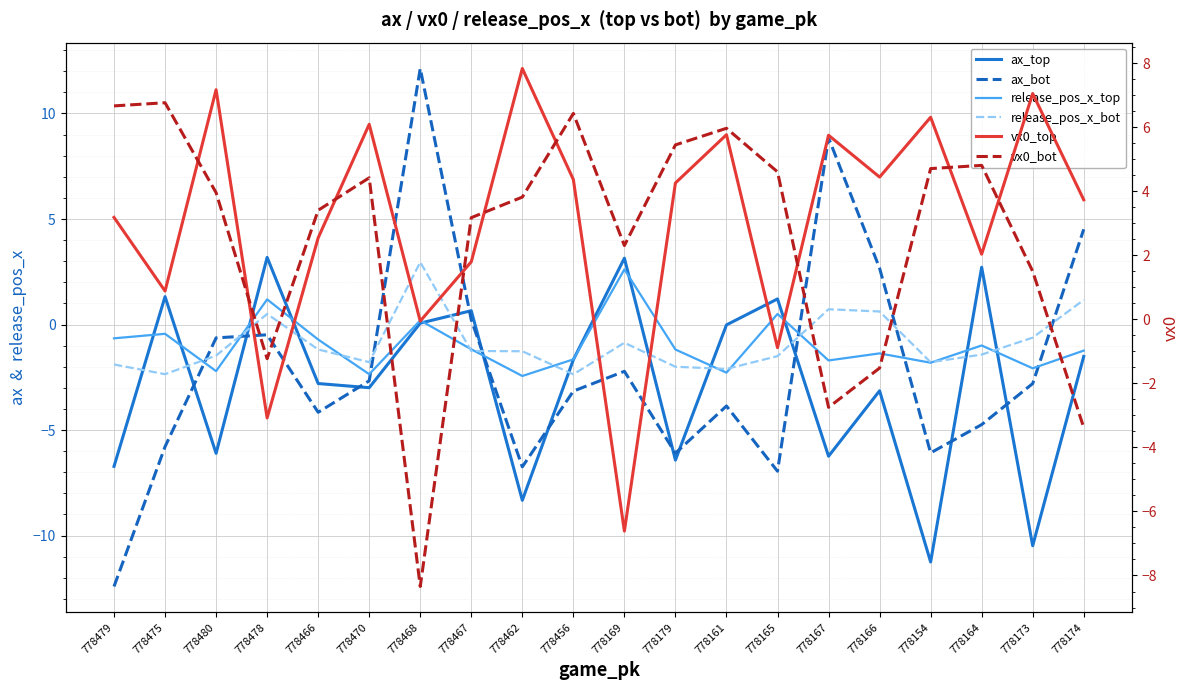

Reading left to right, extract all data points from this chart.

ax_top: 778479=-6.7	778475=1.3	778480=-6.1	778478=3.2	778466=-2.8	778470=-3.0	778468=0.1	778467=0.7	778462=-8.3	778456=-1.7	778169=3.1	778179=-6.4	778161=-0.0	778165=1.2	778167=-6.2	778166=-3.1	778154=-11.3	778164=2.7	778173=-10.5	778174=-1.5
ax_bot: 778479=-12.4	778475=-5.8	778480=-0.6	778478=-0.5	778466=-4.2	778470=-2.7	778468=12.1	778467=0.2	778462=-6.7	778456=-3.2	778169=-2.2	778179=-6.1	778161=-3.9	778165=-7.0	778167=8.8	778166=2.7	778154=-6.1	778164=-4.7	778173=-2.8	778174=4.5
release_pos_x_top: 778479=-0.7	778475=-0.4	778480=-2.2	778478=1.2	778466=-0.7	778470=-2.4	778468=0.2	778467=-1.2	778462=-2.4	778456=-1.7	778169=2.6	778179=-1.2	778161=-2.3	778165=0.5	778167=-1.7	778166=-1.4	778154=-1.8	778164=-1.0	778173=-2.1	778174=-1.2
release_pos_x_bot: 778479=-1.9	778475=-2.4	778480=-1.5	778478=0.5	778466=-1.2	778470=-1.8	778468=3.0	778467=-1.3	778462=-1.3	778456=-2.4	778169=-0.9	778179=-2.0	778161=-2.1	778165=-1.5	778167=0.7	778166=0.6	778154=-1.8	778164=-1.4	778173=-0.6	778174=1.2
vx0_top: 778479=3.2	778475=0.9	778480=7.2	778478=-3.1	778466=2.5	778470=6.1	778468=-0.1	778467=1.8	778462=7.8	778456=4.4	778169=-6.6	778179=4.3	778161=5.8	778165=-0.9	778167=5.7	778166=4.4	778154=6.3	778164=2.0	778173=7.1	778174=3.7
vx0_bot: 778479=6.7	778475=6.8	778480=4.0	778478=-1.2	778466=3.4	778470=4.4	778468=-8.3	778467=3.2	778462=3.8	778456=6.4	778169=2.3	778179=5.4	778161=6.0	778165=4.6	778167=-2.7	778166=-1.5	778154=4.7	778164=4.8	778173=1.5	778174=-3.4